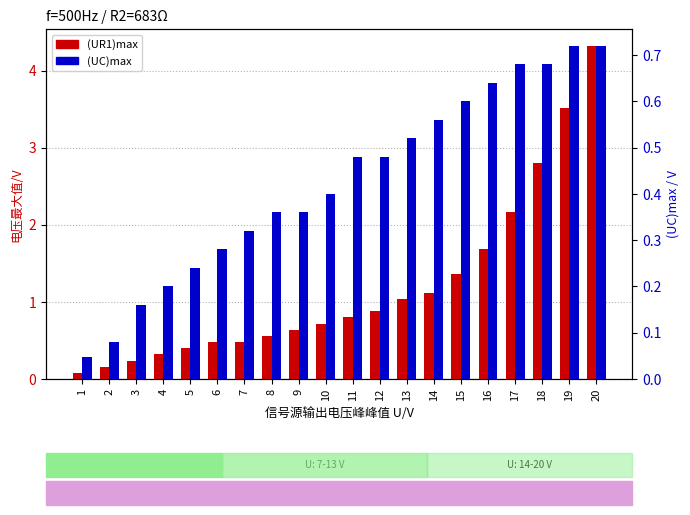

The (UC)max series shows 0.2 at 4. True or false?

True